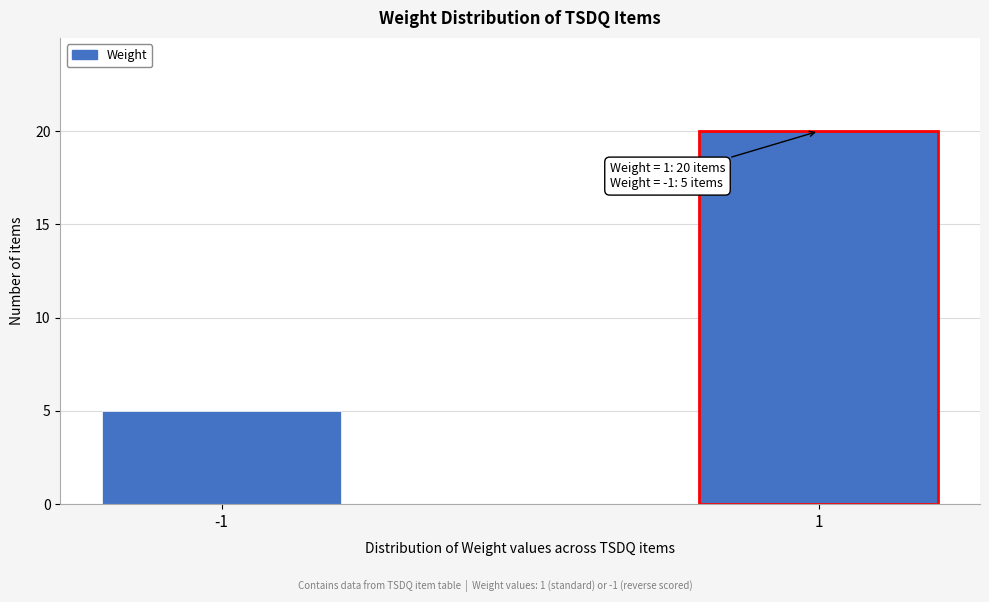

Reading right to left, extract all data points from this chart.

20	5